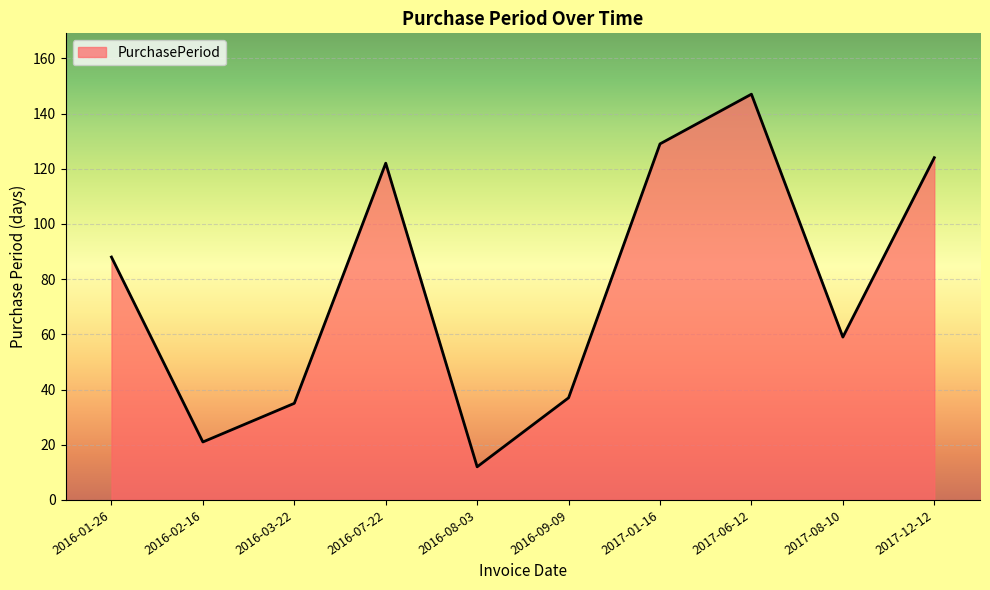

List the labels in order of value, largest first.

2017-06-12, 2017-01-16, 2017-12-12, 2016-07-22, 2016-01-26, 2017-08-10, 2016-09-09, 2016-03-22, 2016-02-16, 2016-08-03